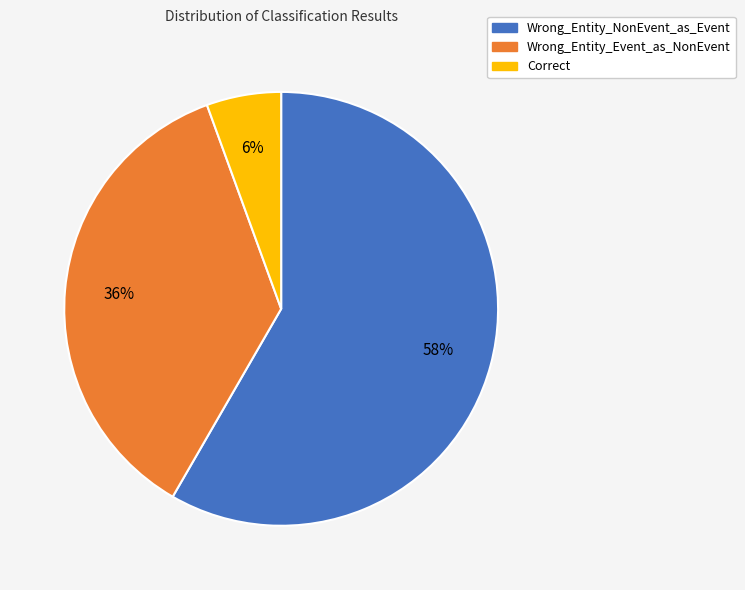

Is there a majority slice in this chart?

Yes